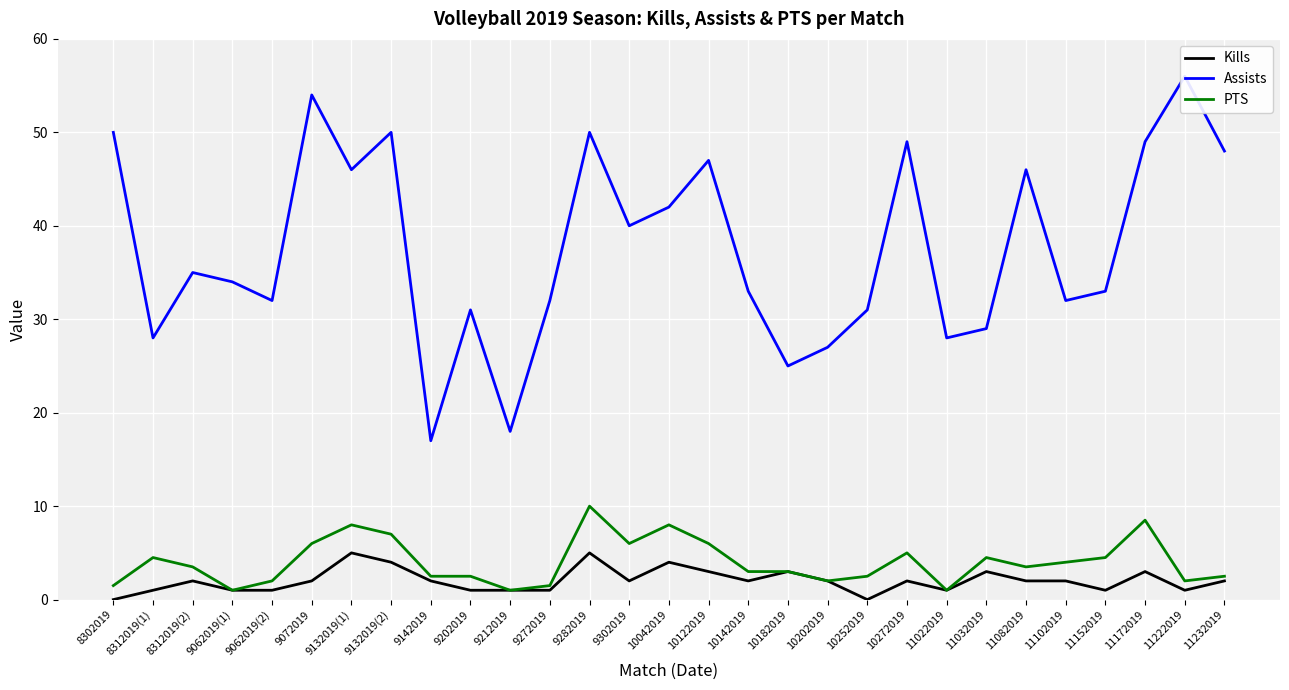

True or false: Kills and PTS intersect in this chart.

False